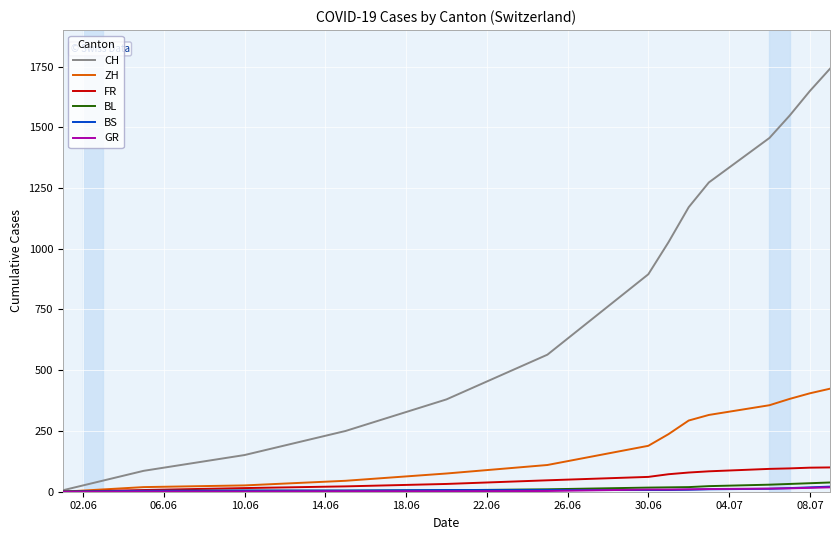

What is the greatest value displayed?

1741